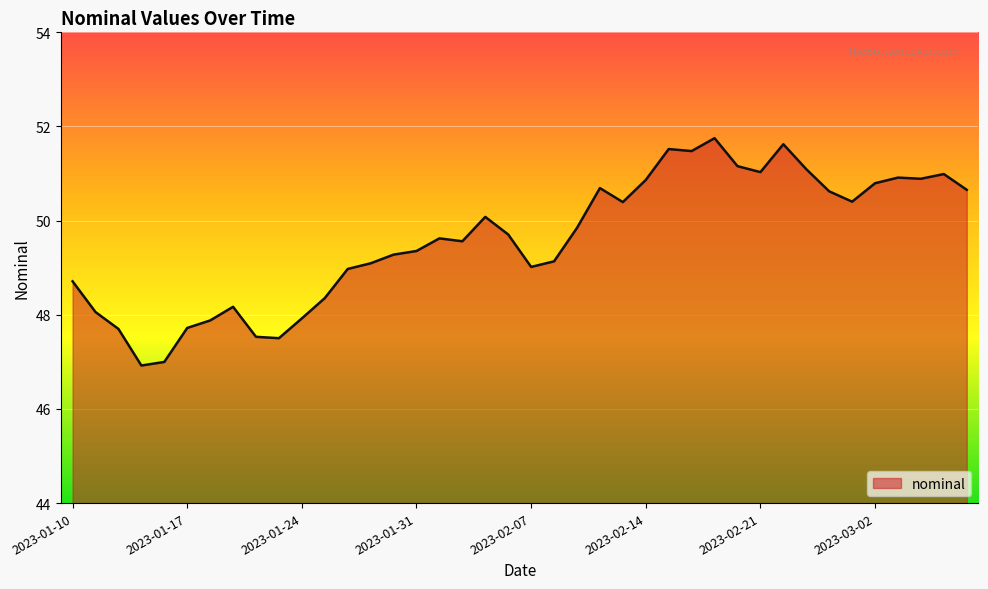

What is the smallest value displayed?

46.9